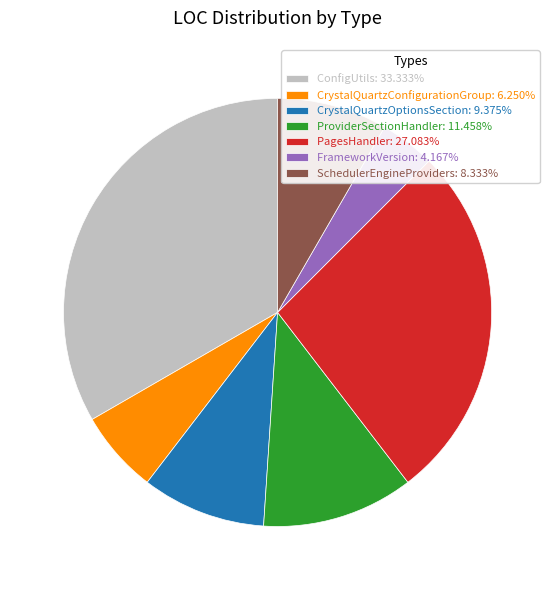

What is the ratio of the value at FrameworkVersion: 4.167% to the value at SchedulerEngineProviders: 8.333%?

0.5